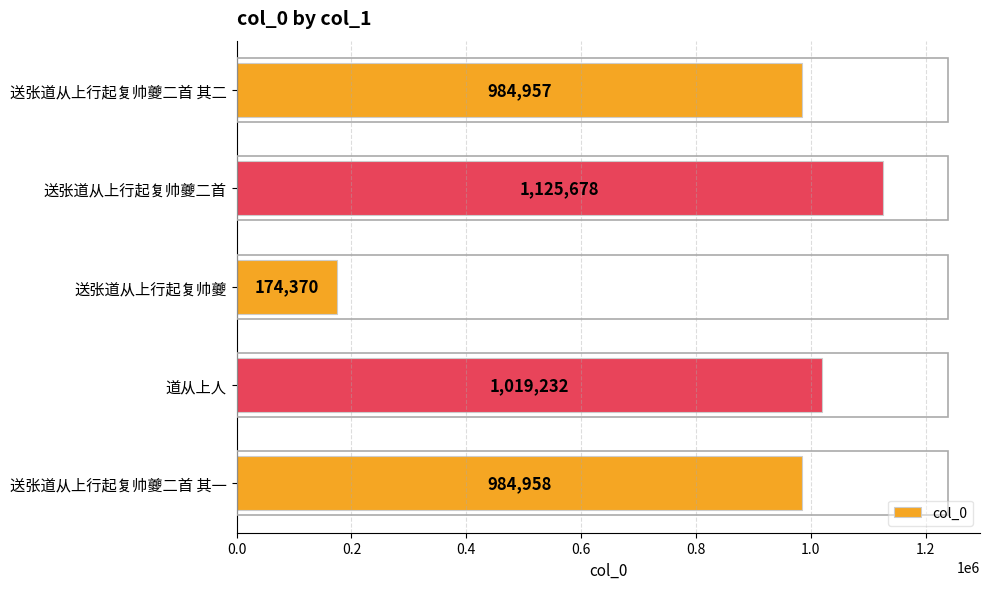

What is the average value?

857839